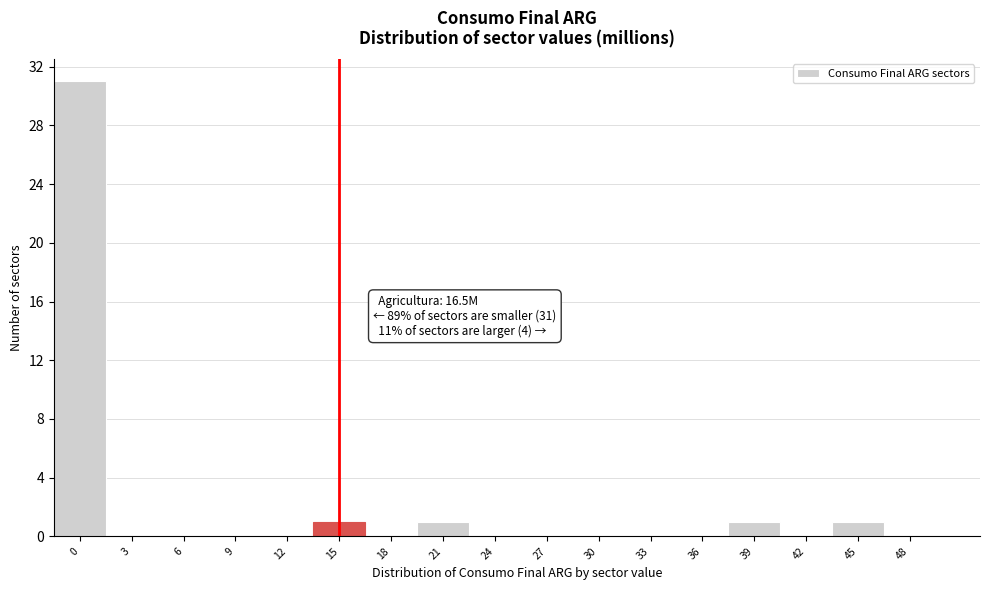

Reading right to left, what are all the values shown in this chart?

48=0	45=1	42=0	39=1	36=0	33=0	30=0	27=0	24=0	21=1	18=0	15=1	12=0	9=0	6=0	3=0	0=31